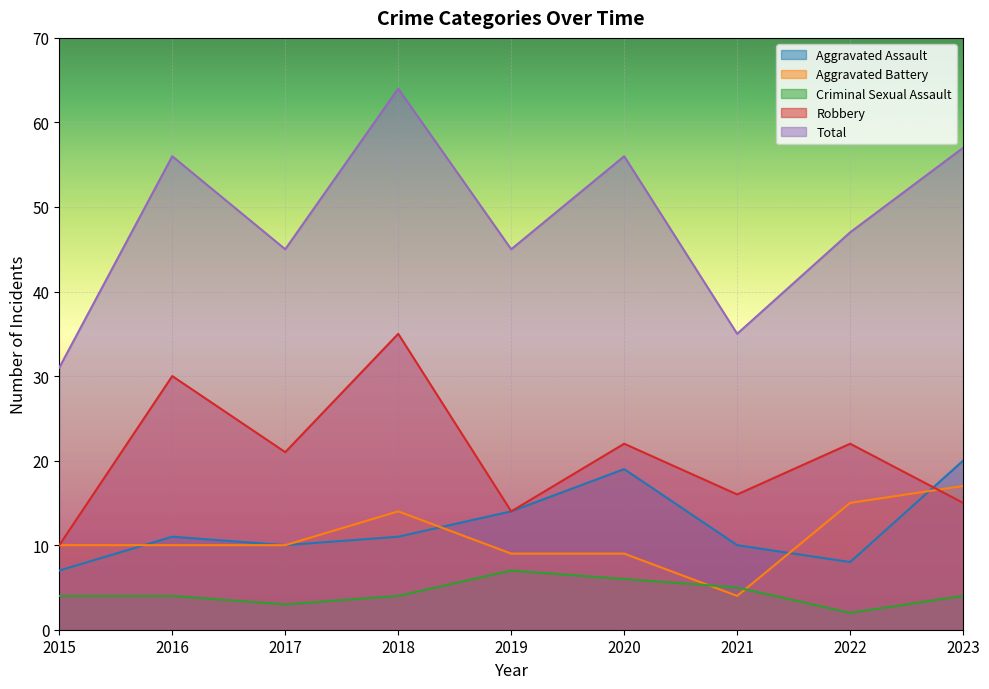

How many values in the Criminal Sexual Assault series exceed 4?

3